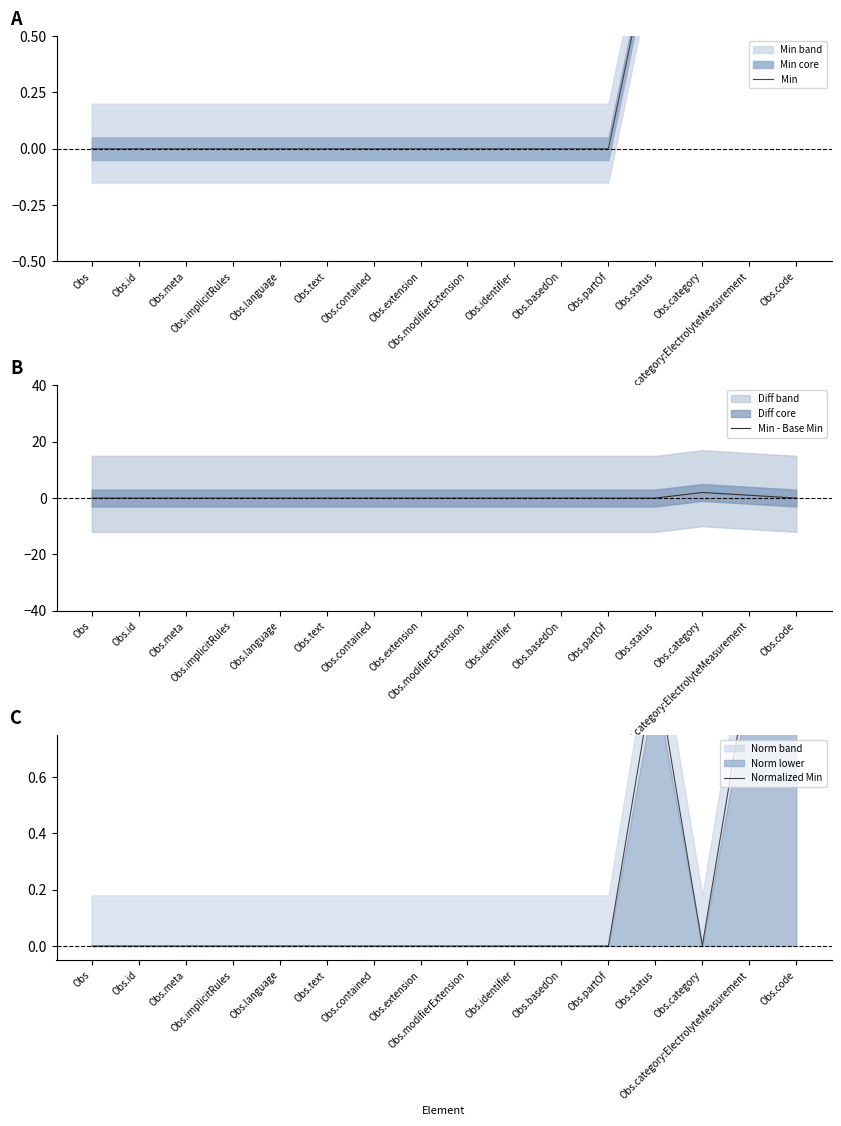

At which category does Normalized Min reach its first local peak?

Obs.status